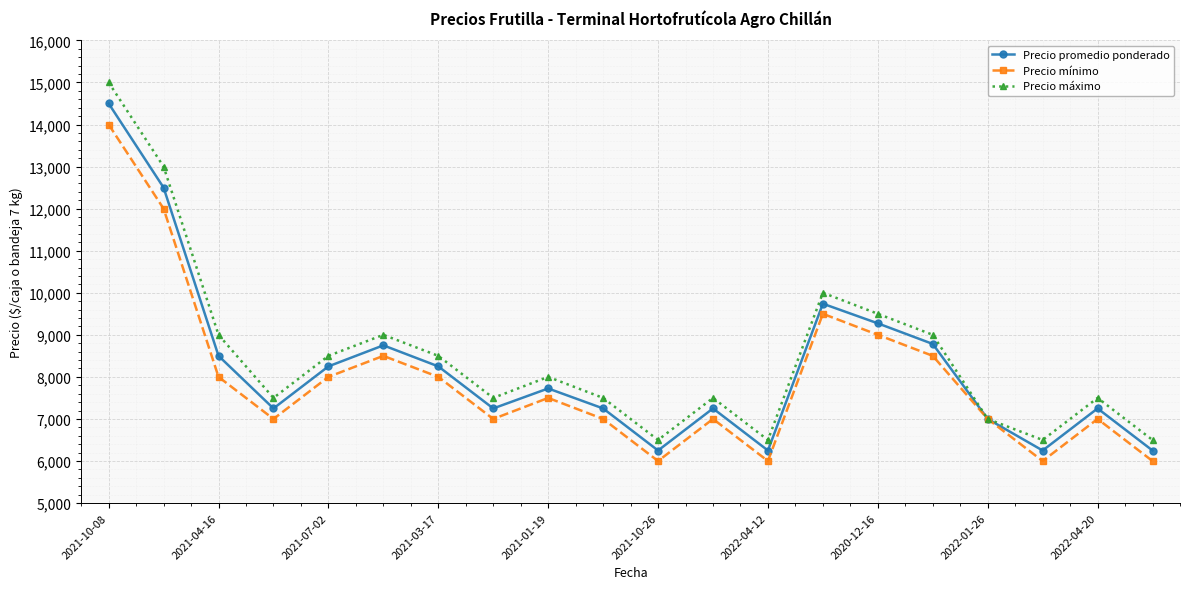

How many interior local valleys does the Precio promedio ponderado series have?

5